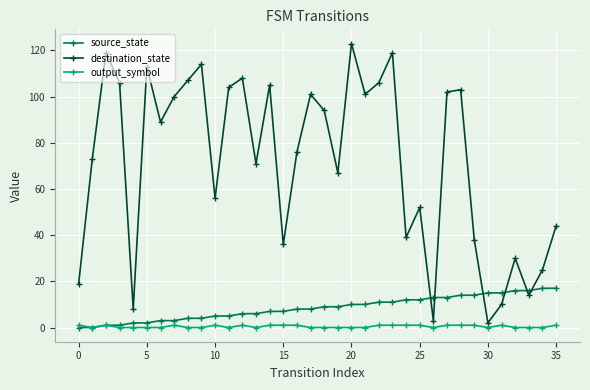

How many times do destination_state and source_state cross each other?

6